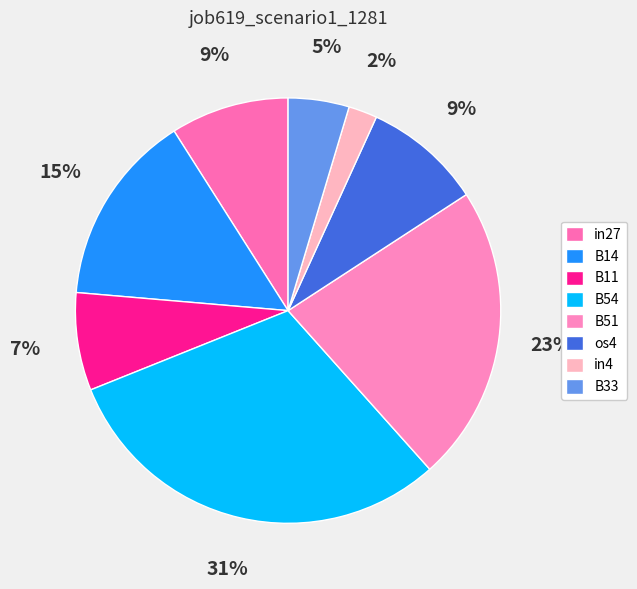

What is the smallest slice in the pie chart?

in4